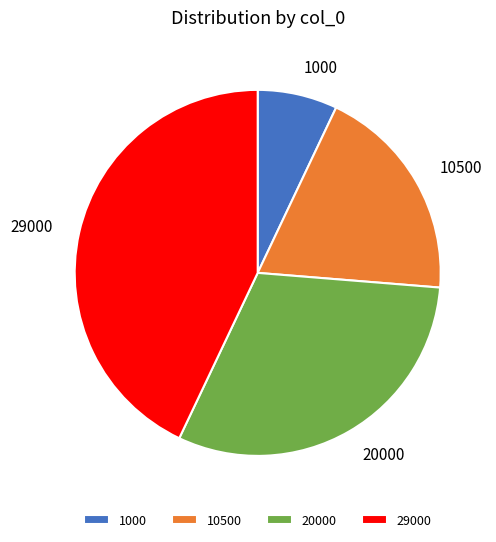

Count the number of slices in the pie.

4